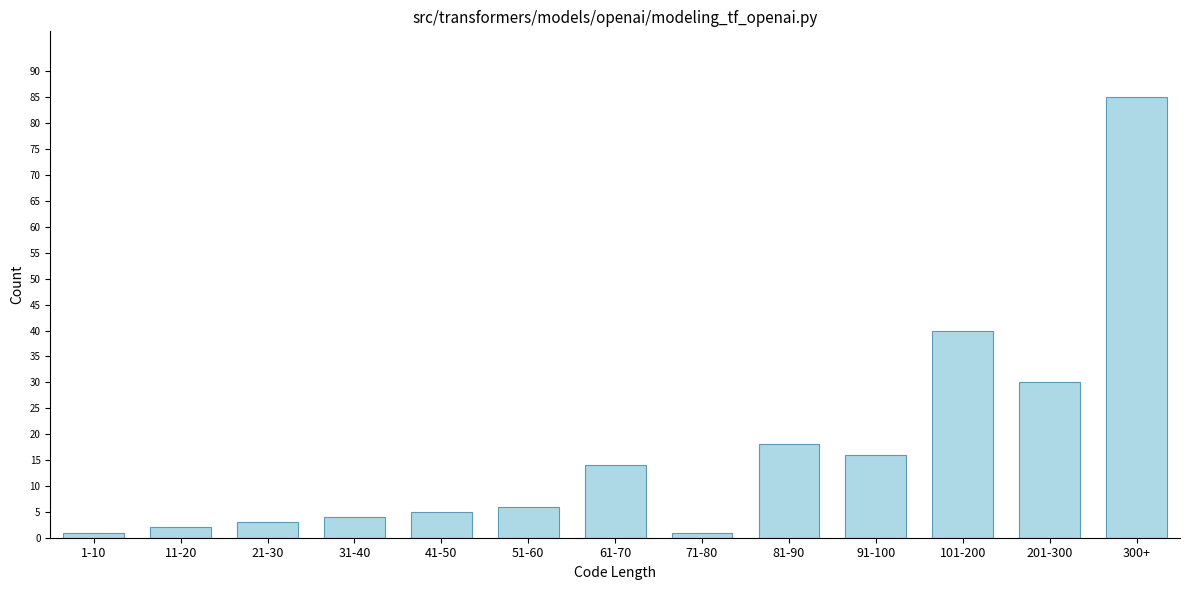

Reading left to right, transcribe all the data shown in this chart.

1	2	3	4	5	6	14	1	18	16	40	30	85